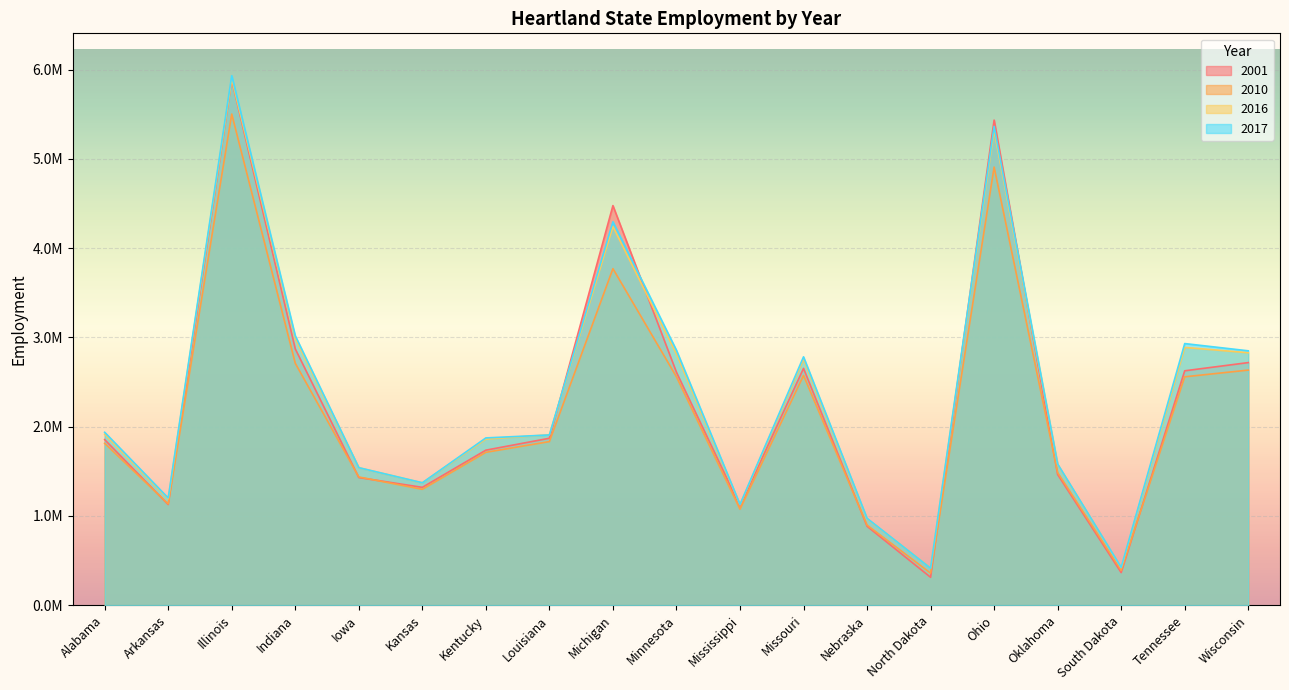

The value of 2010 at Louisiana is 2844359. True or false?

False